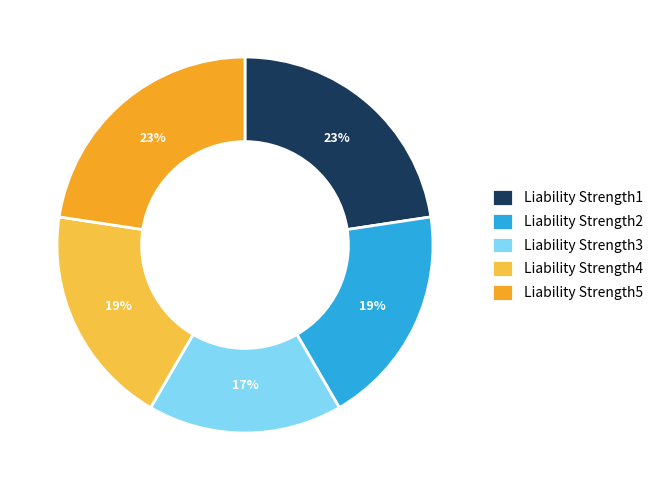

To the nearest percent, what is the difference between the largest and smallest slice percentages?

6%